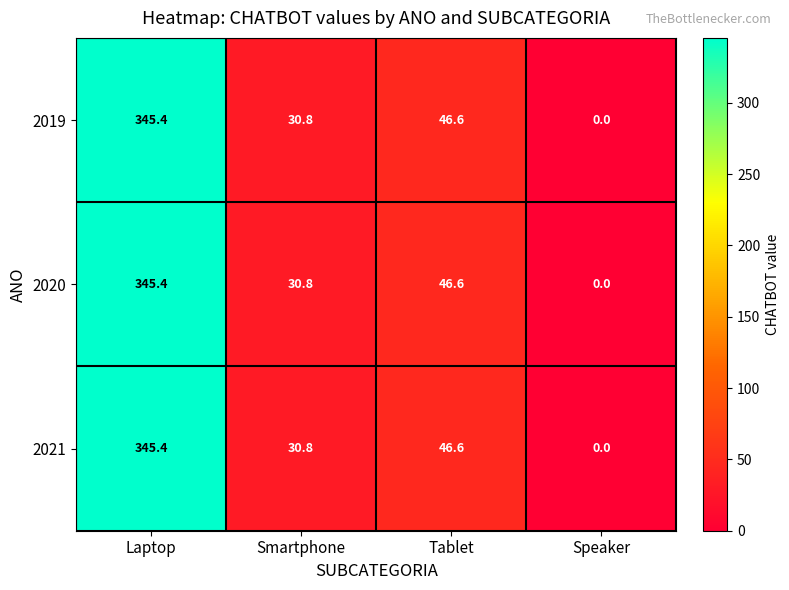

Which category has the lowest value in the 2020 series?

Speaker